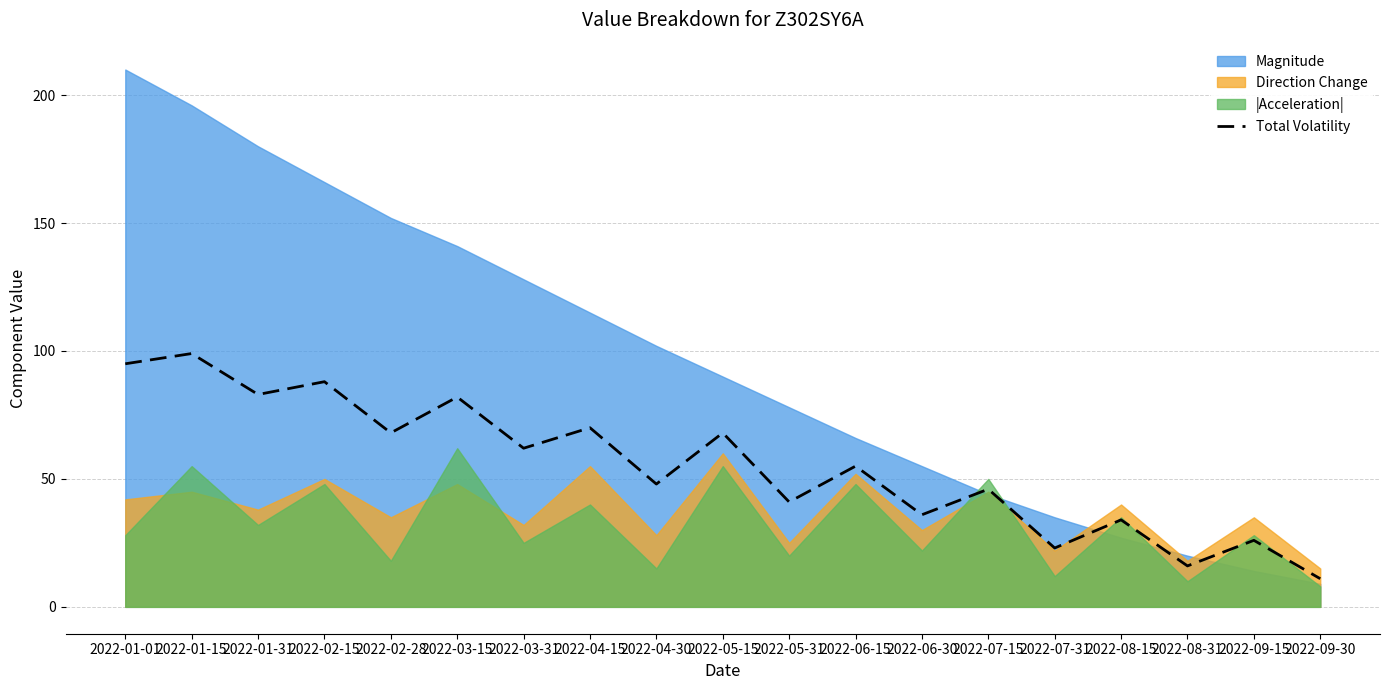

What is the value of the 16th point from the left?

34